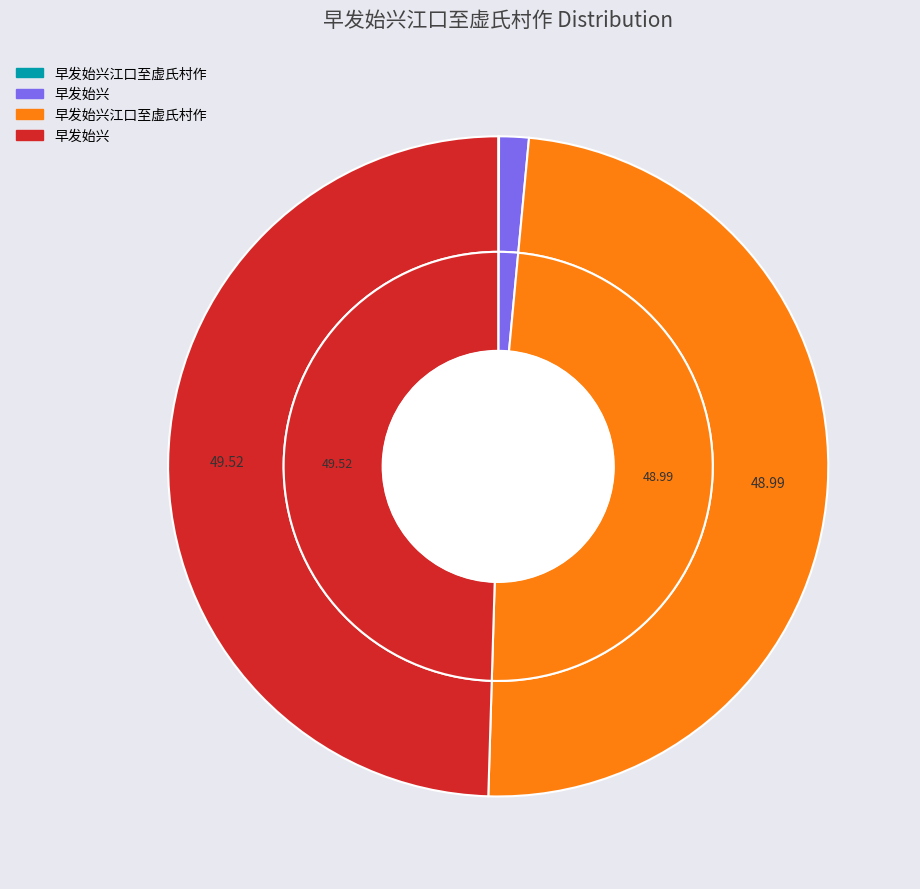

Does any single category account for the majority?

No